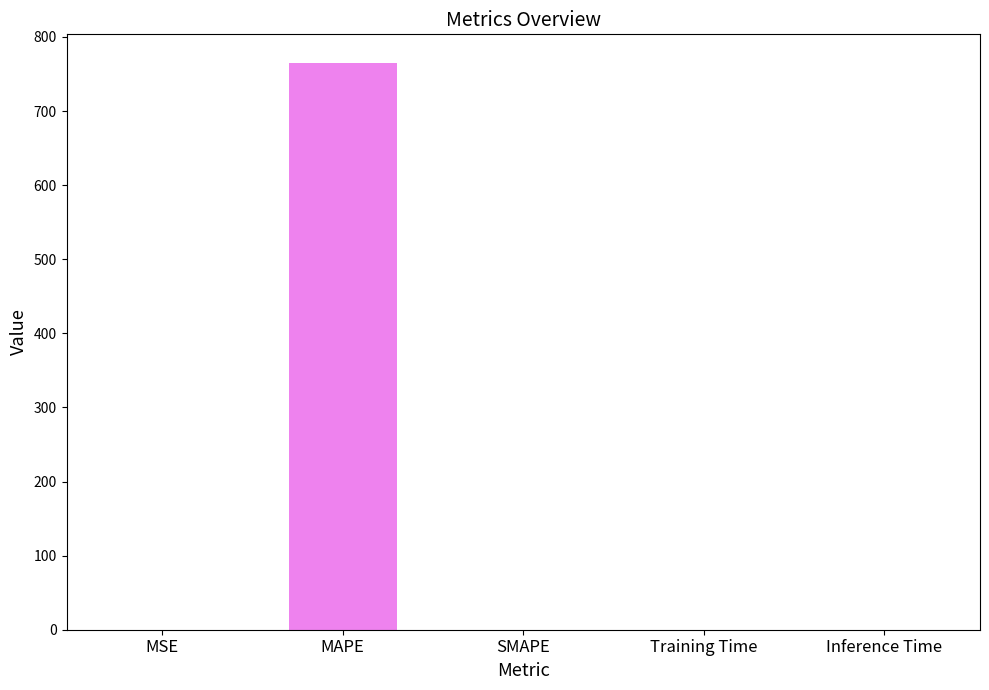

What is the sum of the values at MAPE and SMAPE?

765.3